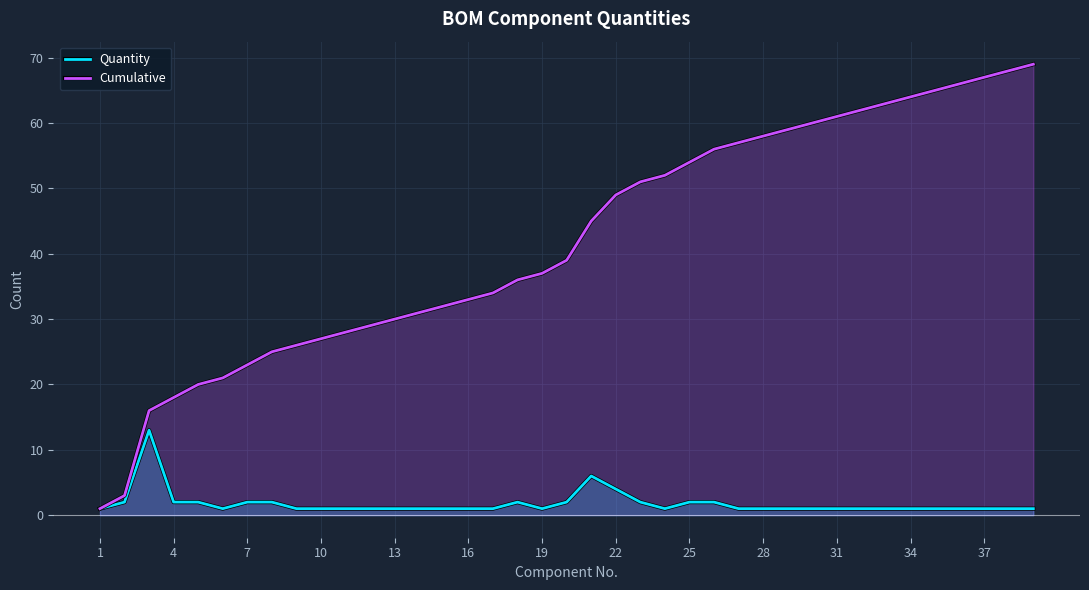

Which series has the largest range (max minus min)?

Cumulative